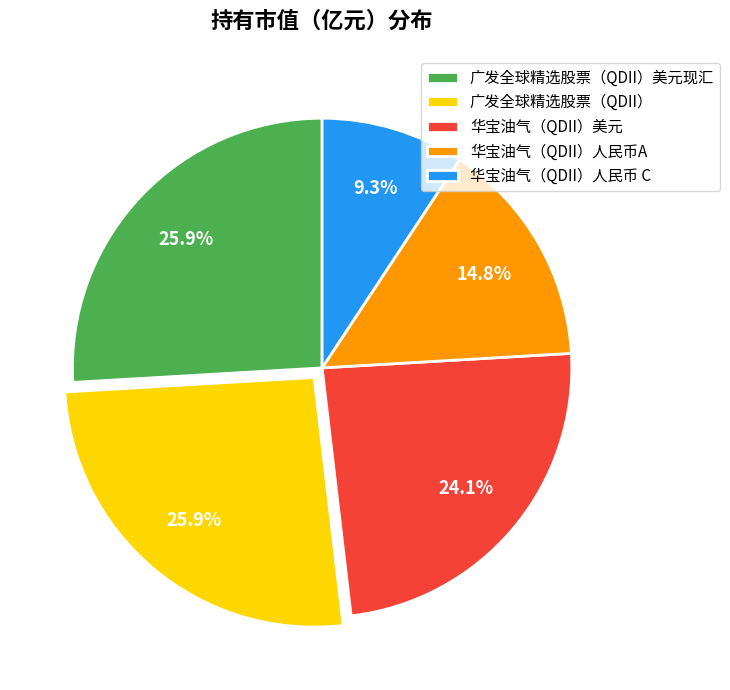

To the nearest percent, what is the combined percentage of 华宝油气（QDII）人民币 C and 广发全球精选股票（QDII）美元现汇?

35%